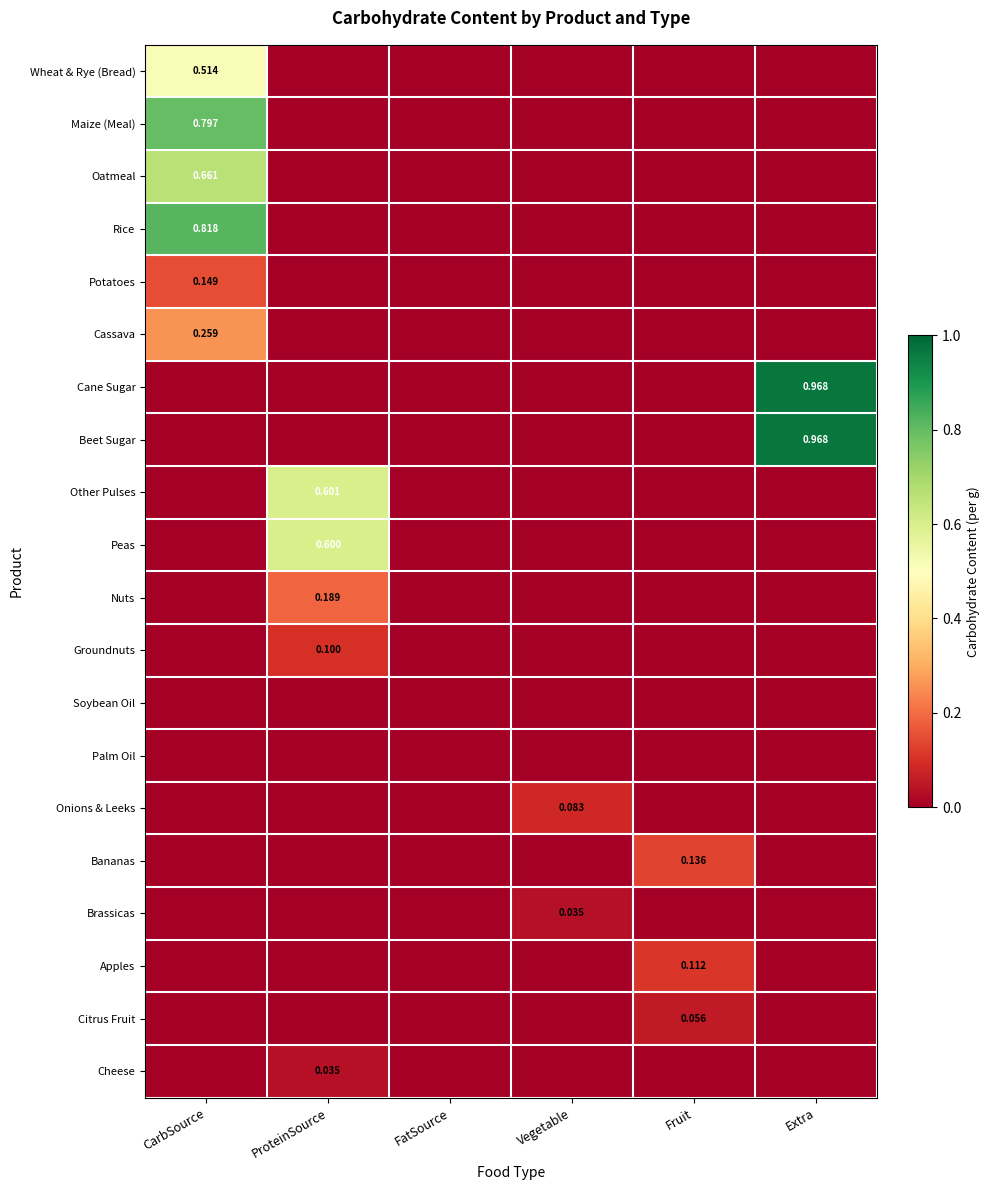

What is the difference between the maximum and minimum values in the Other Pulses series?

0.6